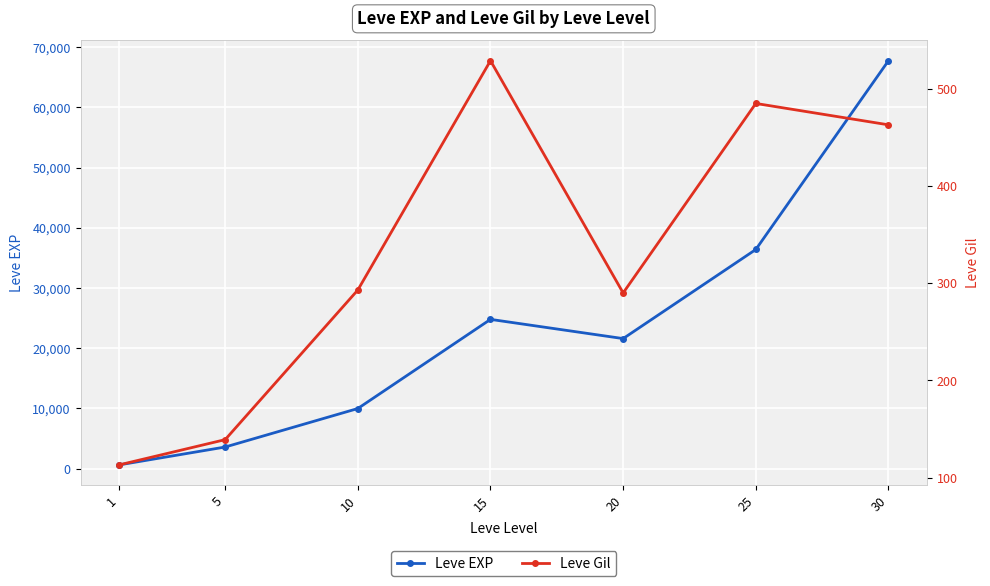

List the labels in order of Leve EXP value, smallest first.

1, 5, 10, 20, 15, 25, 30